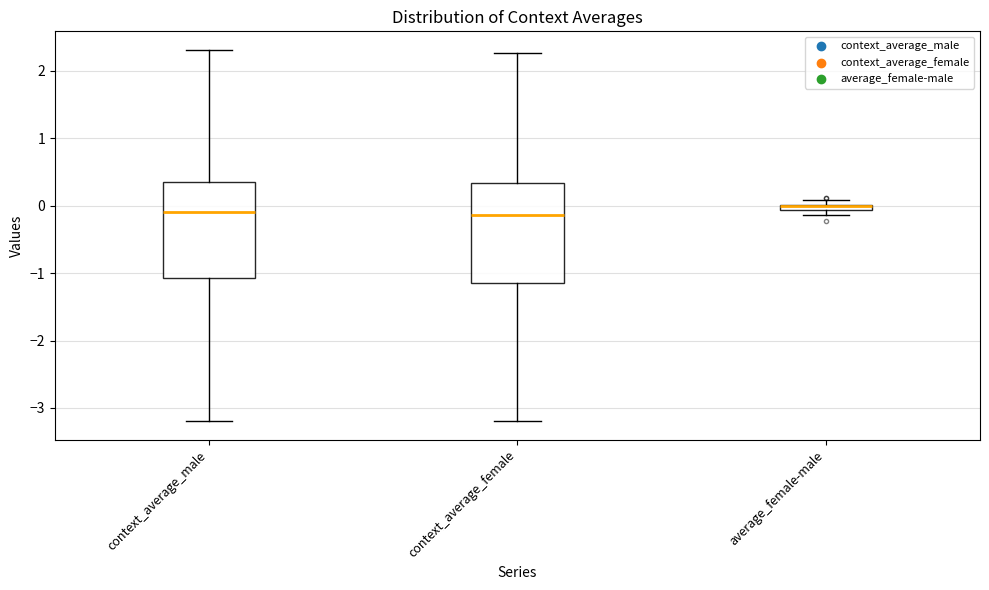

Where is the lower edge of the box for context_average_male on the y-axis? The values are not printed on the chart, so give them approximately, as read against the axis.

-1.1